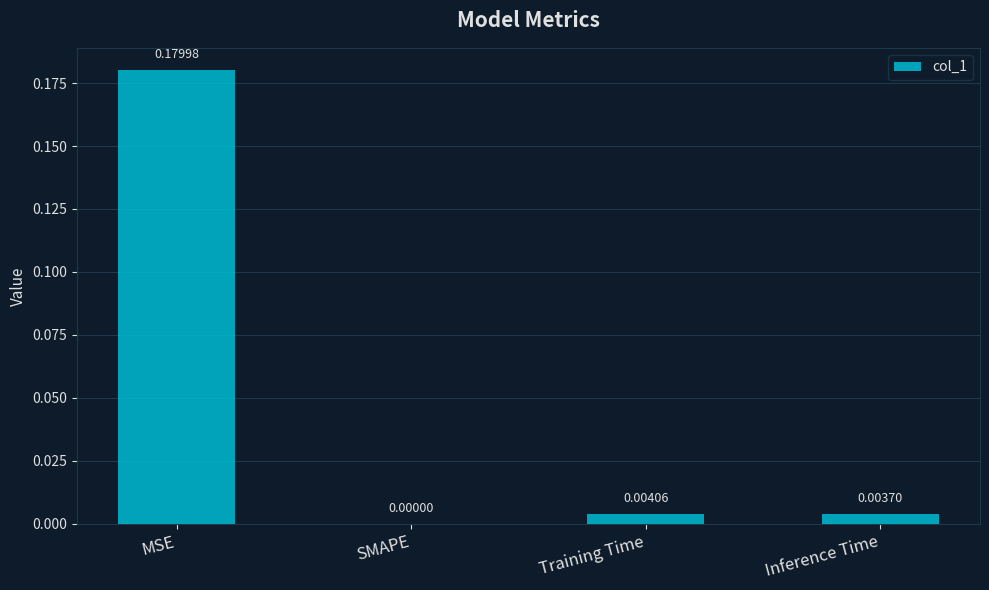

How many categories are shown in the chart?

4